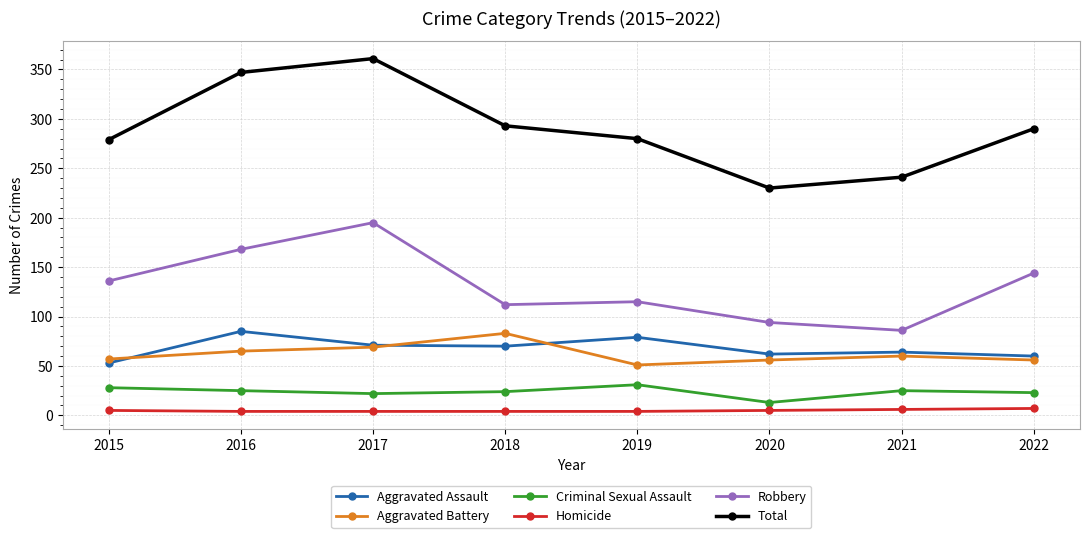

What value does the Criminal Sexual Assault series have at 2019?

31